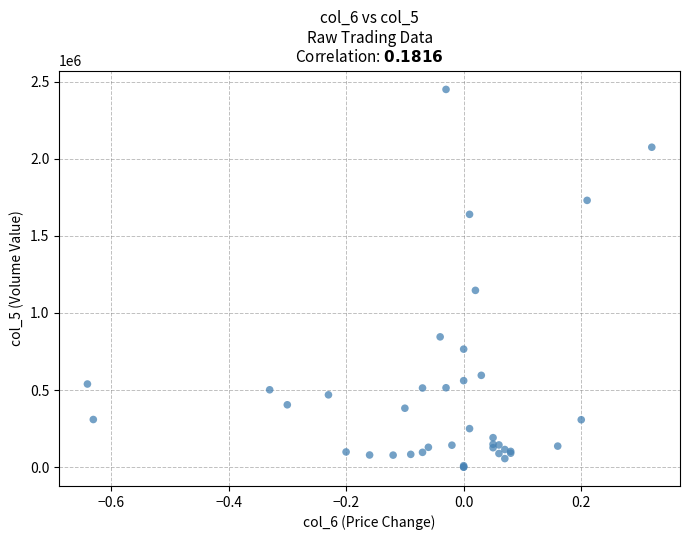

What Y value in the scatter plot is closest to 1225180?

1146600